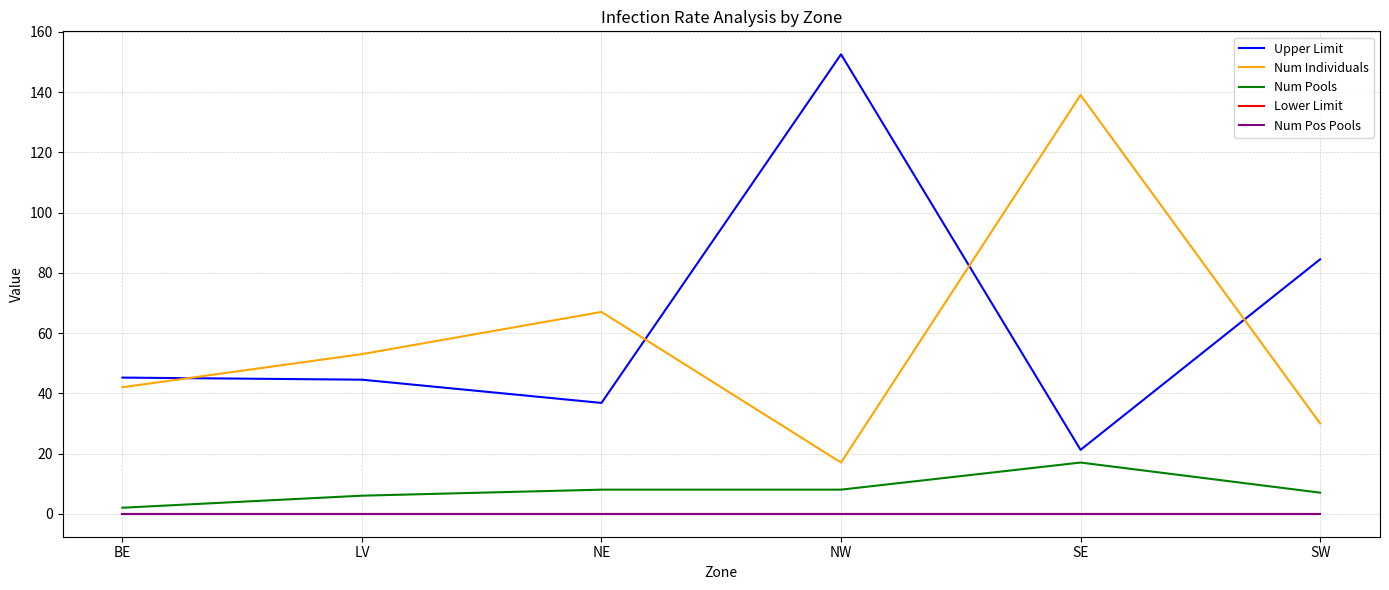

Does the chart have visible grid lines?

Yes